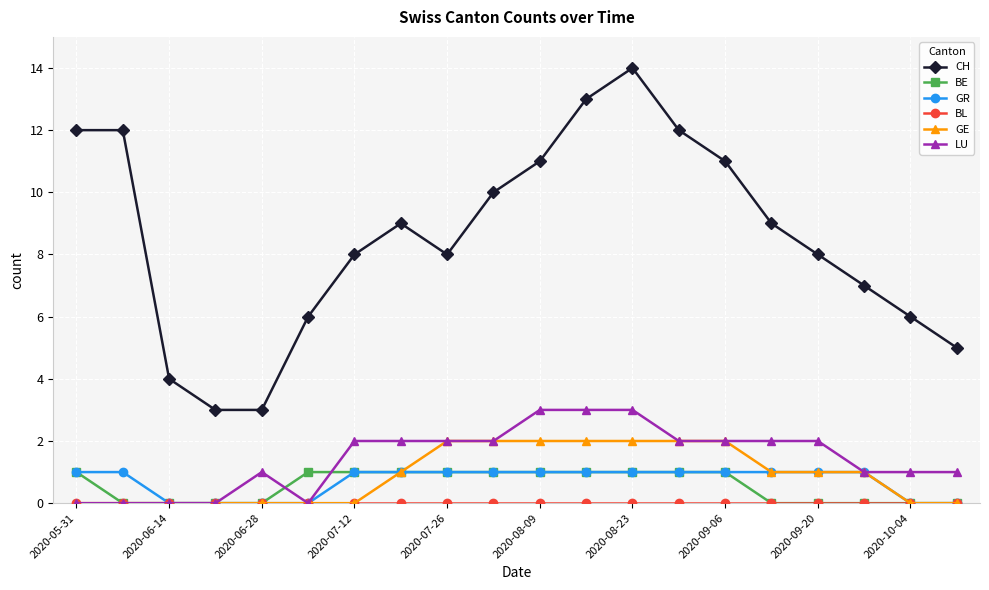

Which series has the largest total across all categories?

CH